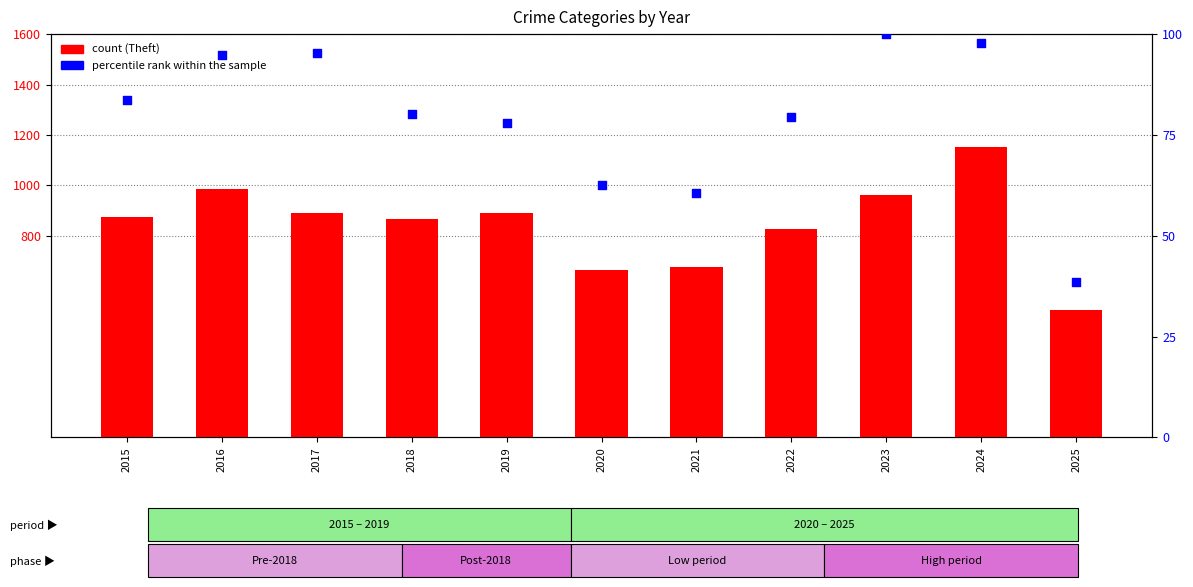

At how many categories does at least one series exceed 641?

10